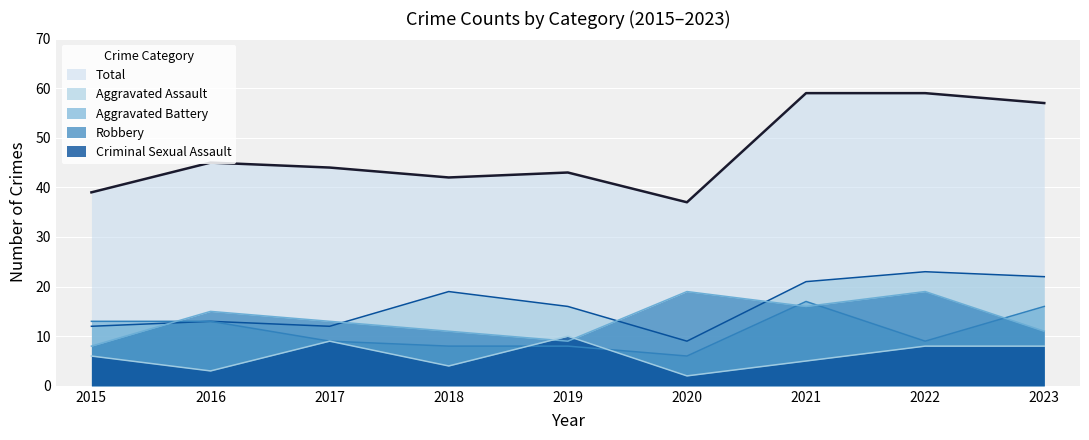

Which series changed the most between 2018 and 2022?

Total